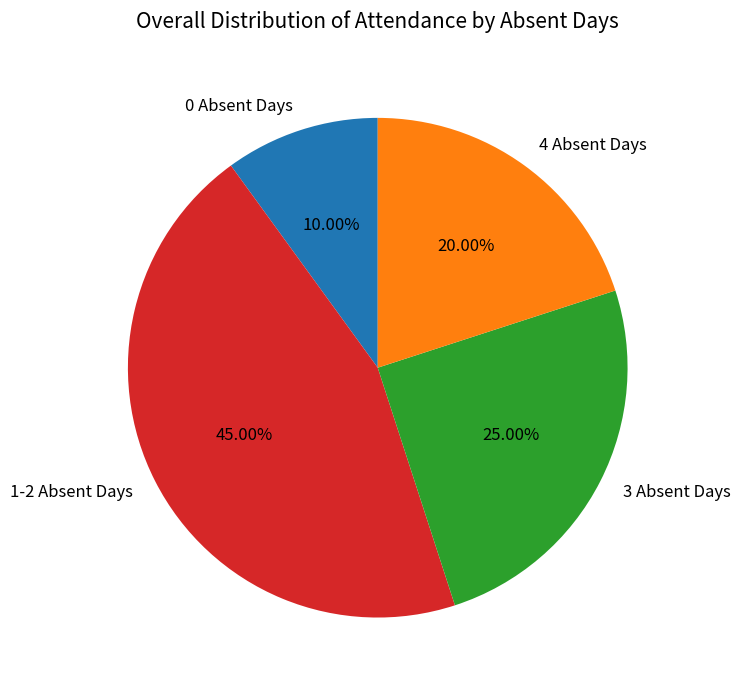

Approximately how many times larger is the value at 1-2 Absent Days compared to 4 Absent Days?

2.2